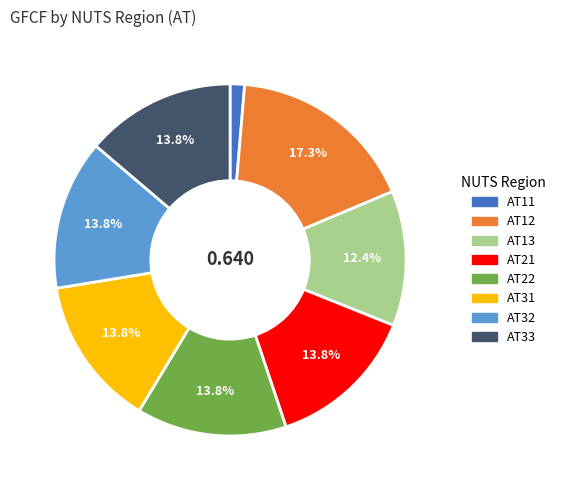

Which has a higher value, AT22 or AT11?

AT22